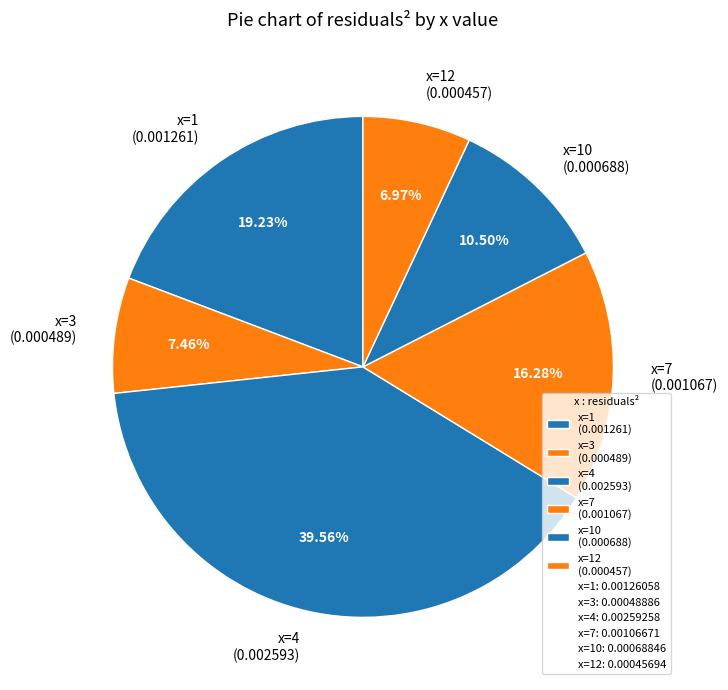

Does any single category account for the majority?

No